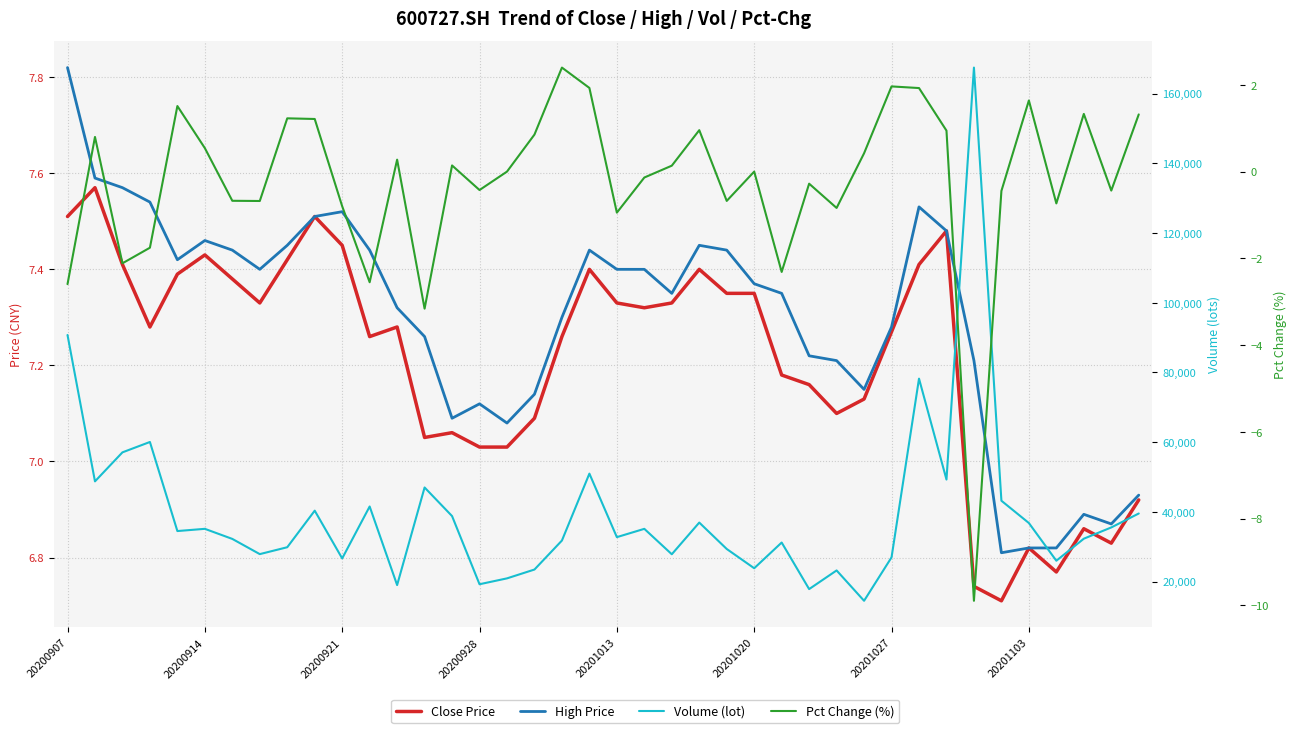

What is the difference between the maximum and minimum values in the Close Price series?

0.9